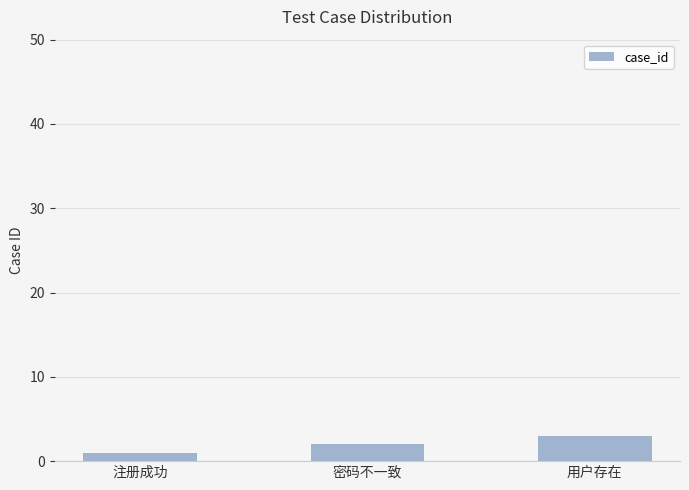

Reading left to right, what are all the values shown in this chart?

注册成功=1	密码不一致=2	用户存在=3